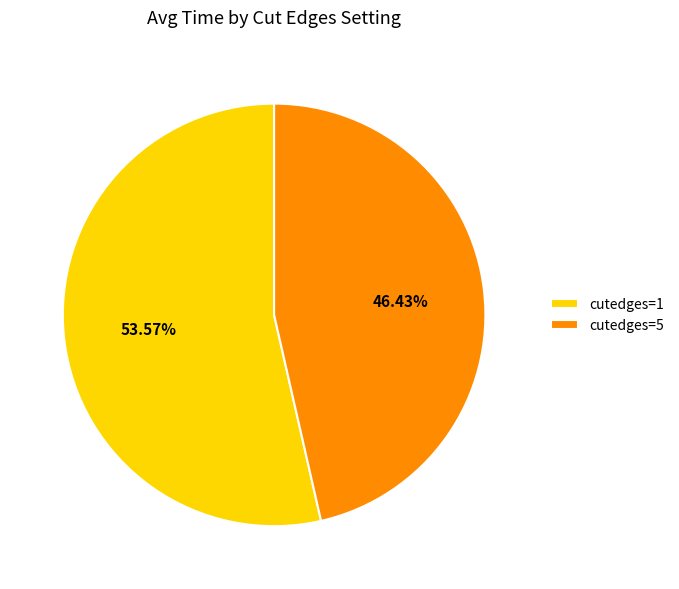

True or false: cutedges=5 accounts for 46% of the total.

True